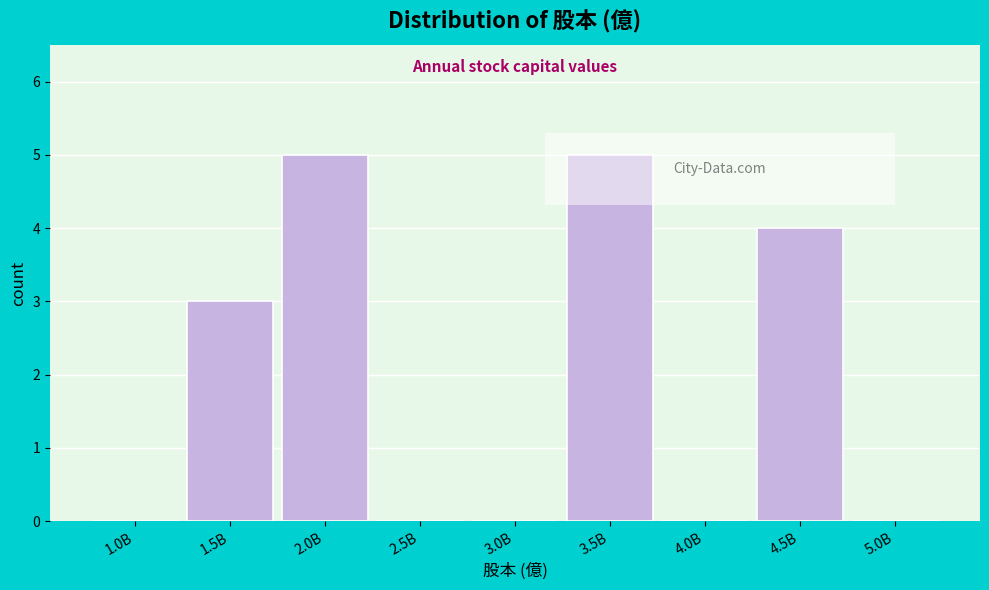

Reading left to right, extract all data points from this chart.

1.0B=0	1.5B=3	2.0B=5	2.5B=0	3.0B=0	3.5B=5	4.0B=0	4.5B=4	5.0B=0